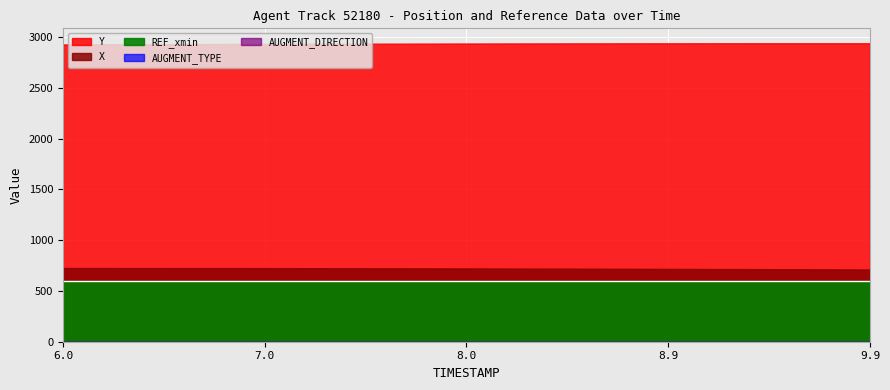

Read the X value at 7.0.

724.1